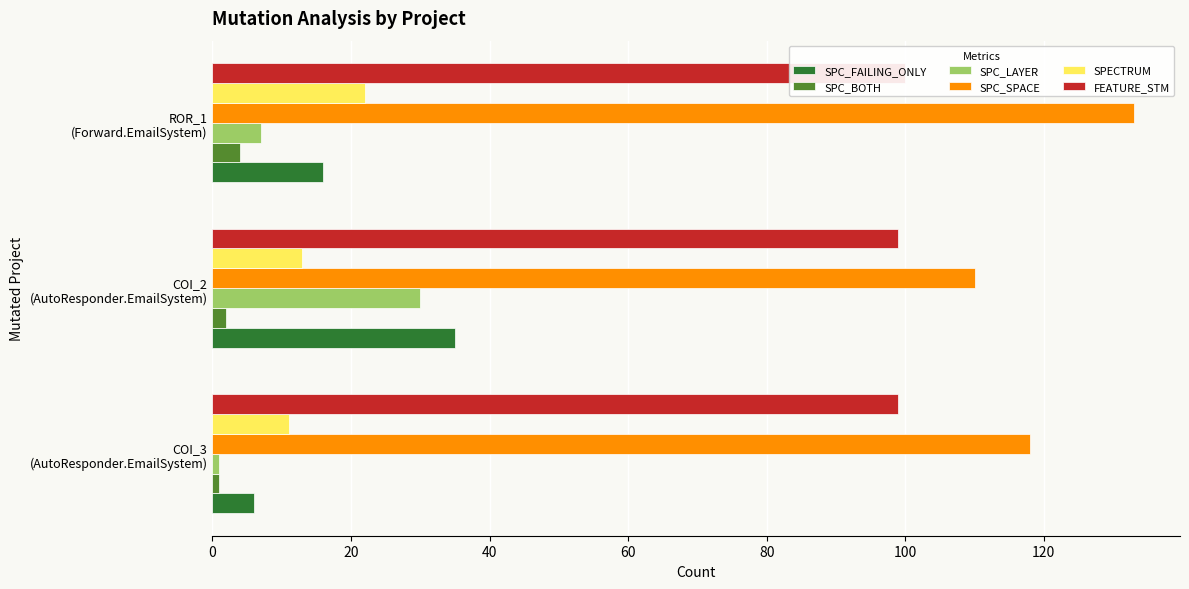

Is it true that SPC_SPACE equals 27 at ROR_1 (Forward.EmailSystem)?

False